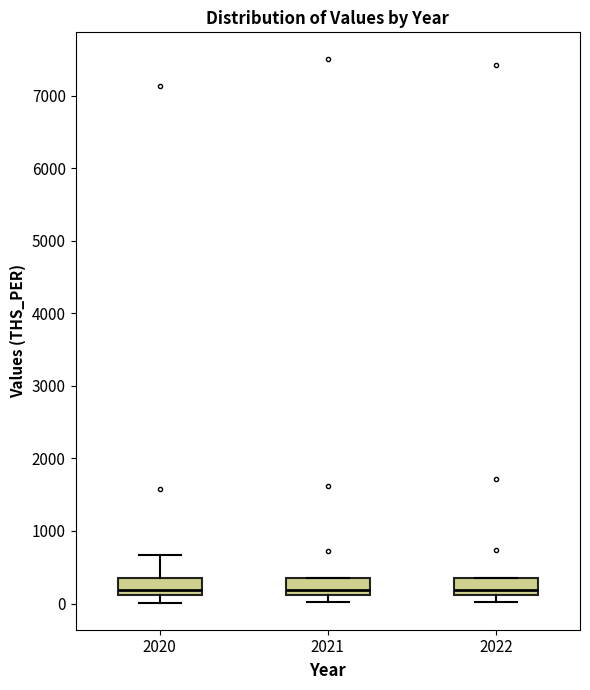

Reading left to right, transcribe this box plot: for each box, give where its median line is, the range the box spans, and where its two whiskers end, as read against the y-axis. The values are not printed on the chart, so give them approximately, as read against the axis.

2020: median 200, box 100 to 300, whiskers 0 to 700
2021: median 200, box 100 to 400, whiskers 0 to 400
2022: median 200, box 100 to 300, whiskers 0 to 300